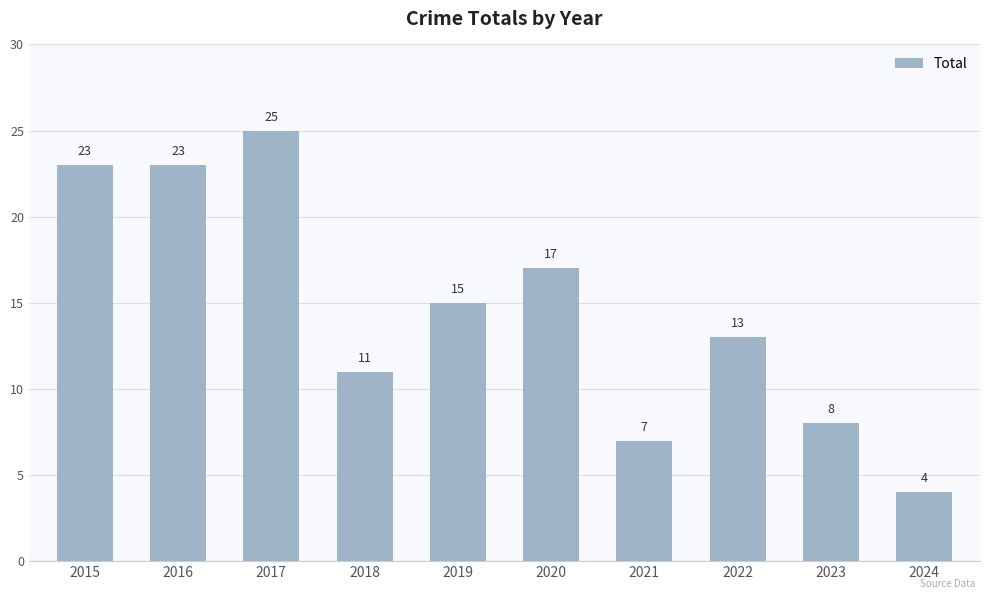

At which label does the data first exceed 15?

2015